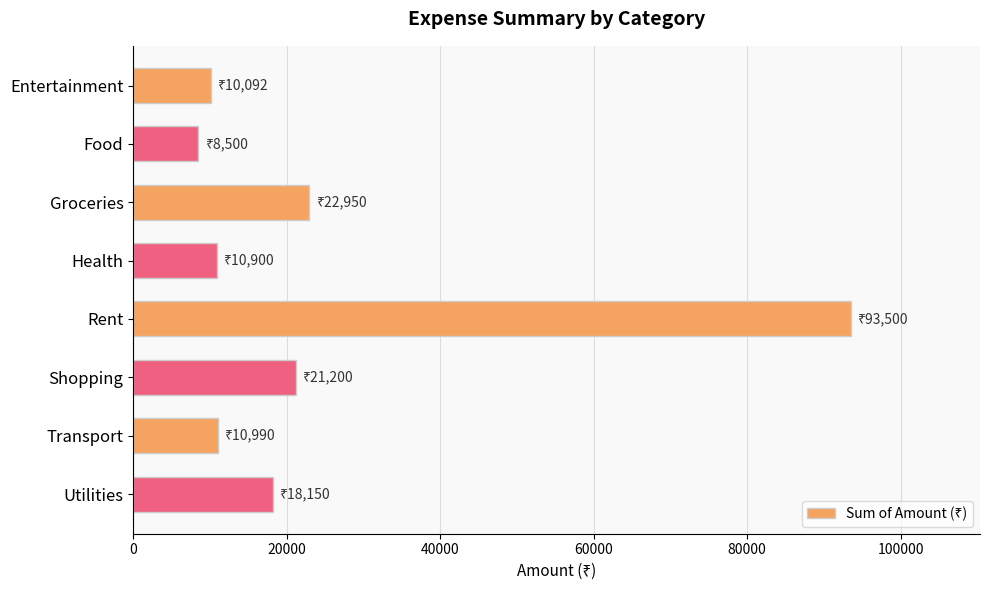

What is the label of the 5th bar from the top?

Rent